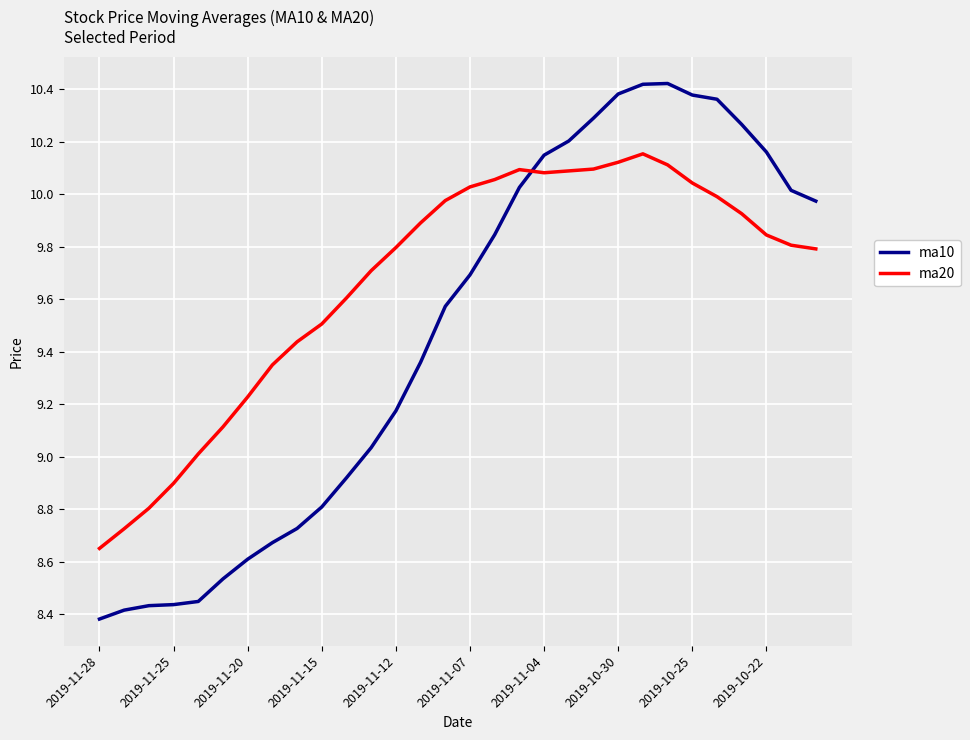

Which series has the largest total across all categories?

ma20